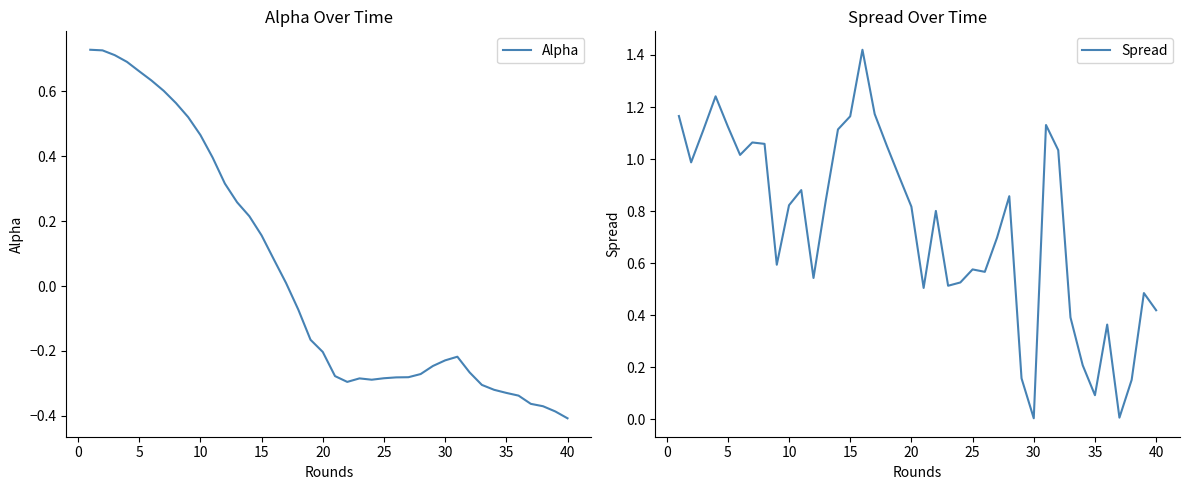

True or false: Alpha has a value of 0.1 at 15.

False